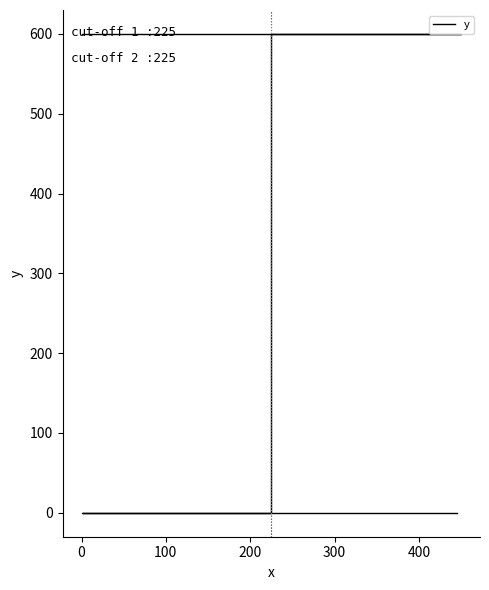

How many lines are shown in the chart?

1